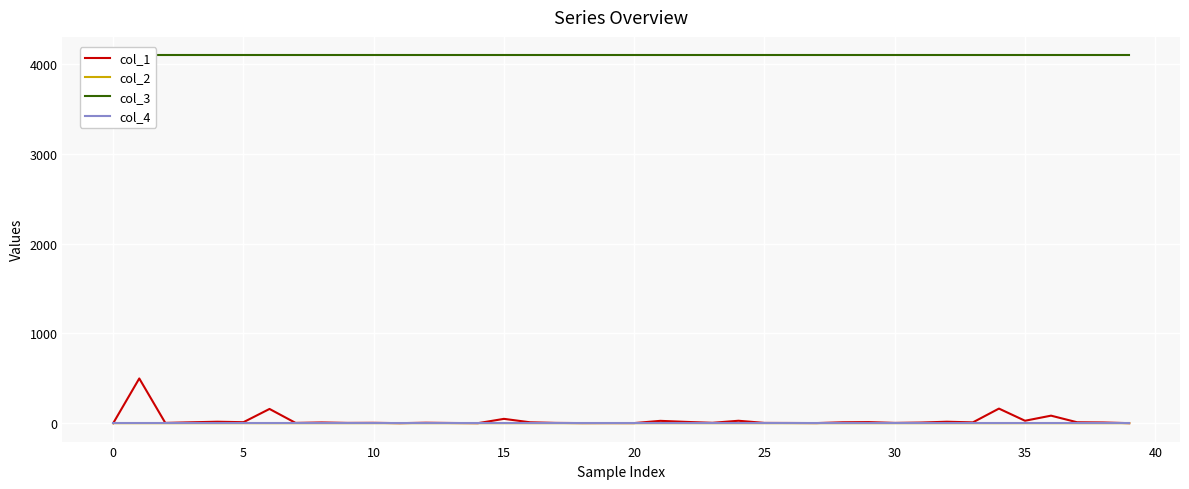

What are all the series names shown in the legend?

col_1, col_2, col_3, col_4